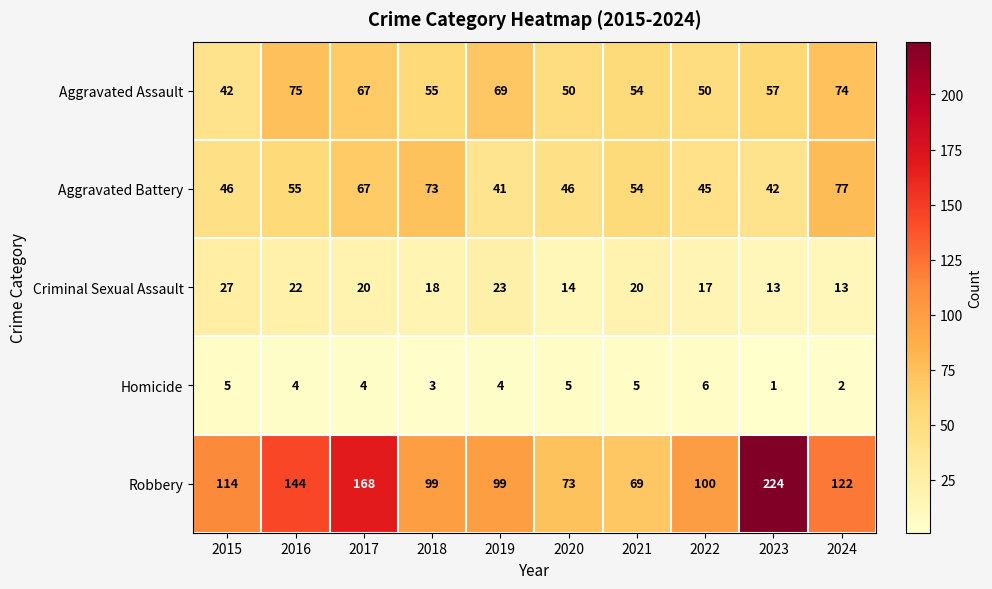

What is the difference between the highest and lowest values at 2017?

164